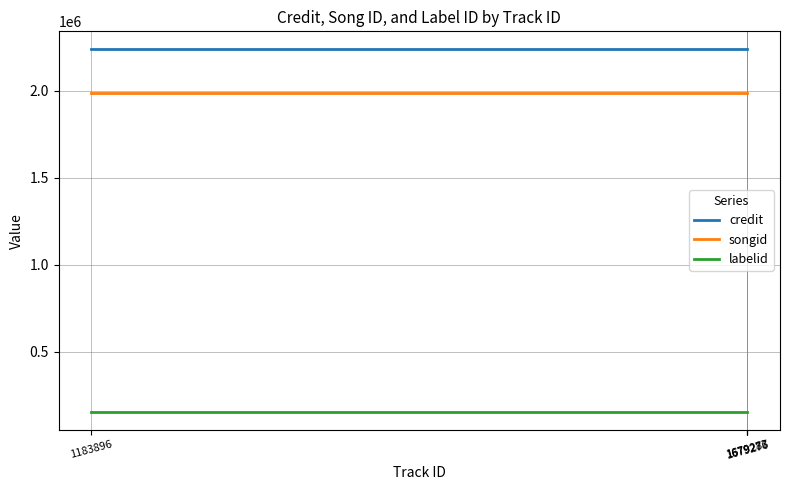

What is the difference between the highest and lowest values at 1679276?

2081788